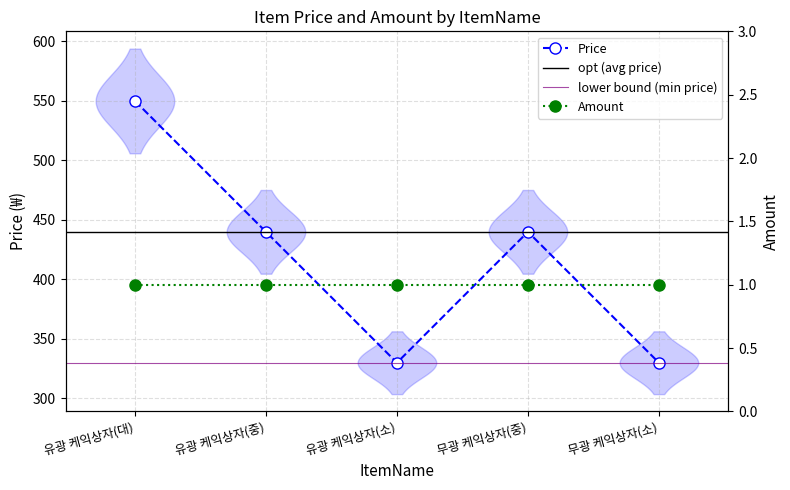

What position from the left is 유광 케익상자(대)?

1